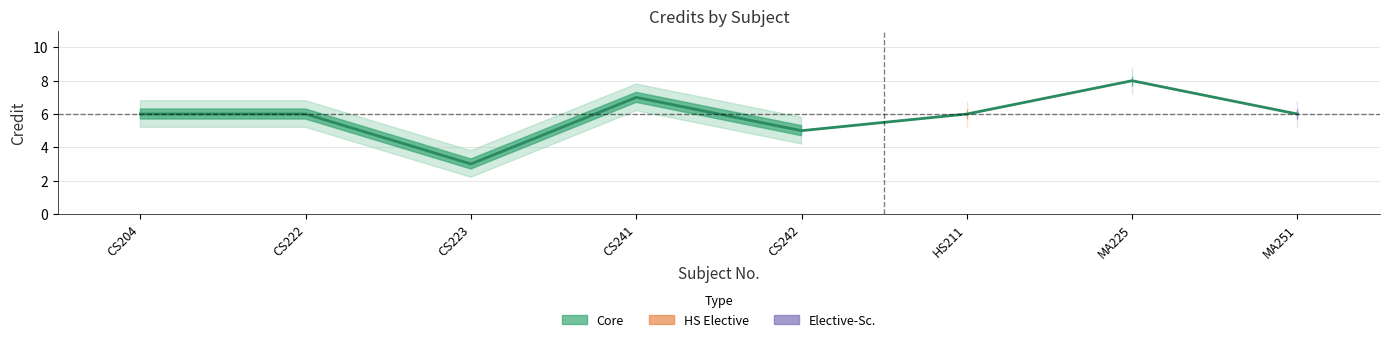

The value of Credit_lower at MA225 is 7.2. True or false?

True